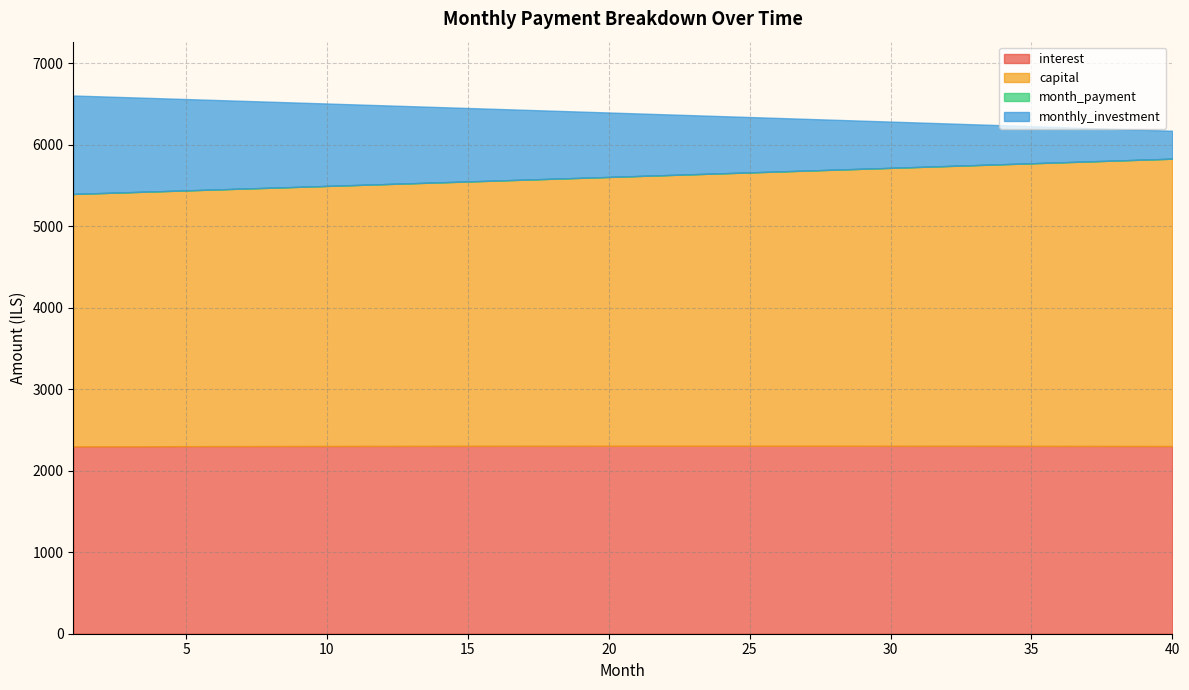

What is the spread (max minus min) of values at 21?

4078.5